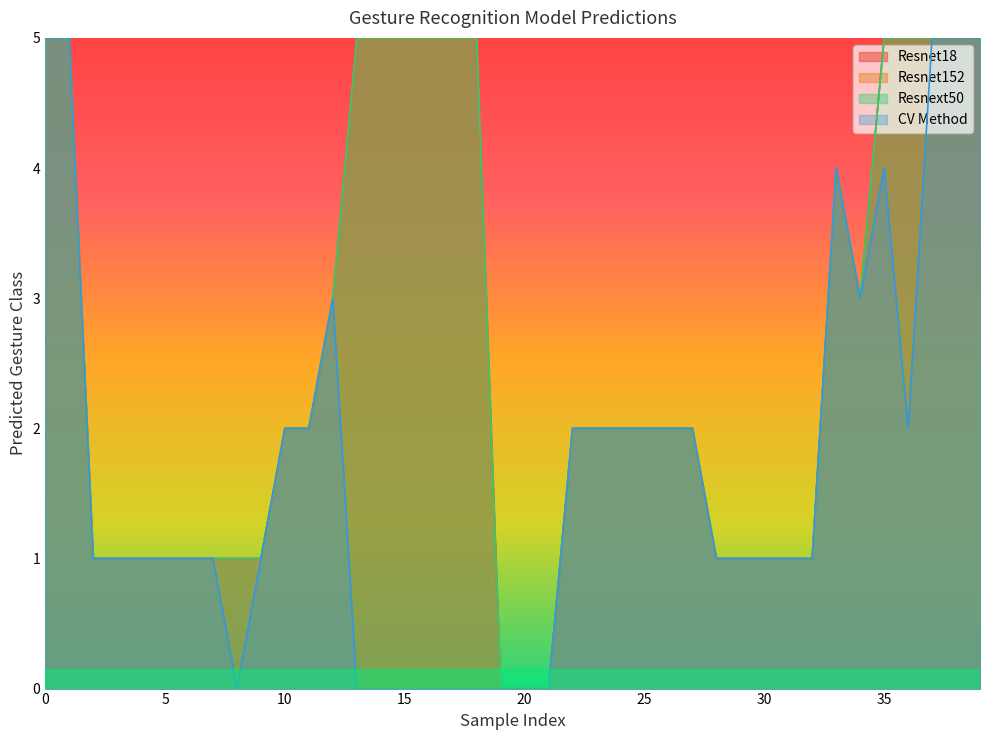

Which category has the lowest value across all series?

19